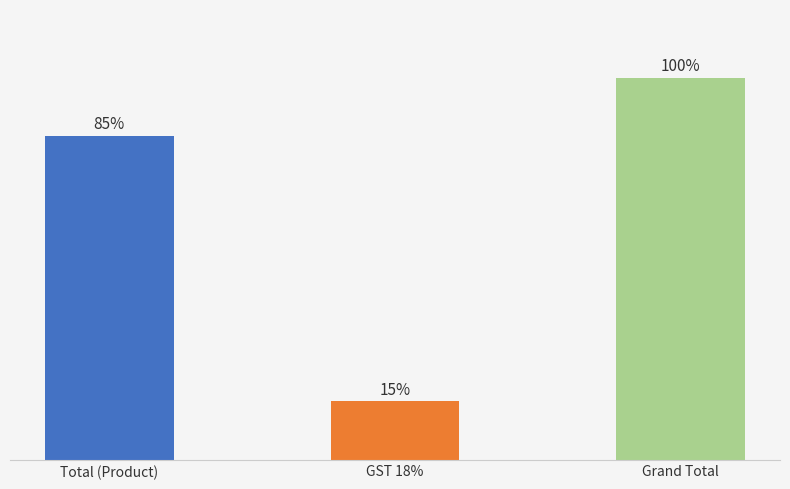

What is the change in value from Total (Product) to Grand Total?

+101408.4